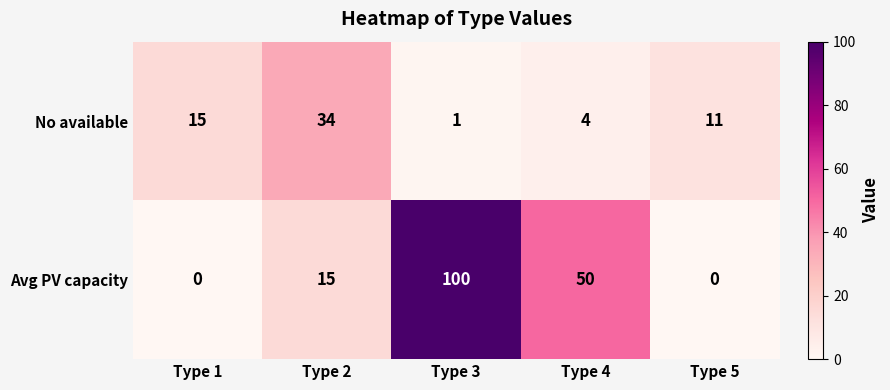

What is the greatest value displayed?

100